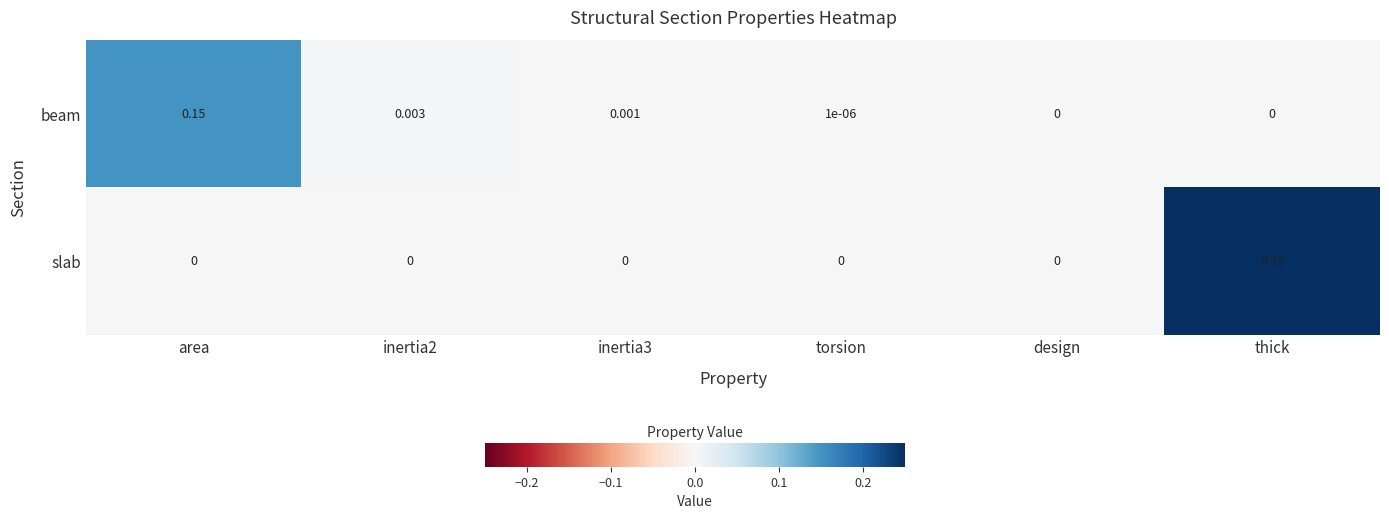

Rank the series at torsion from lowest to highest value.

slab, beam